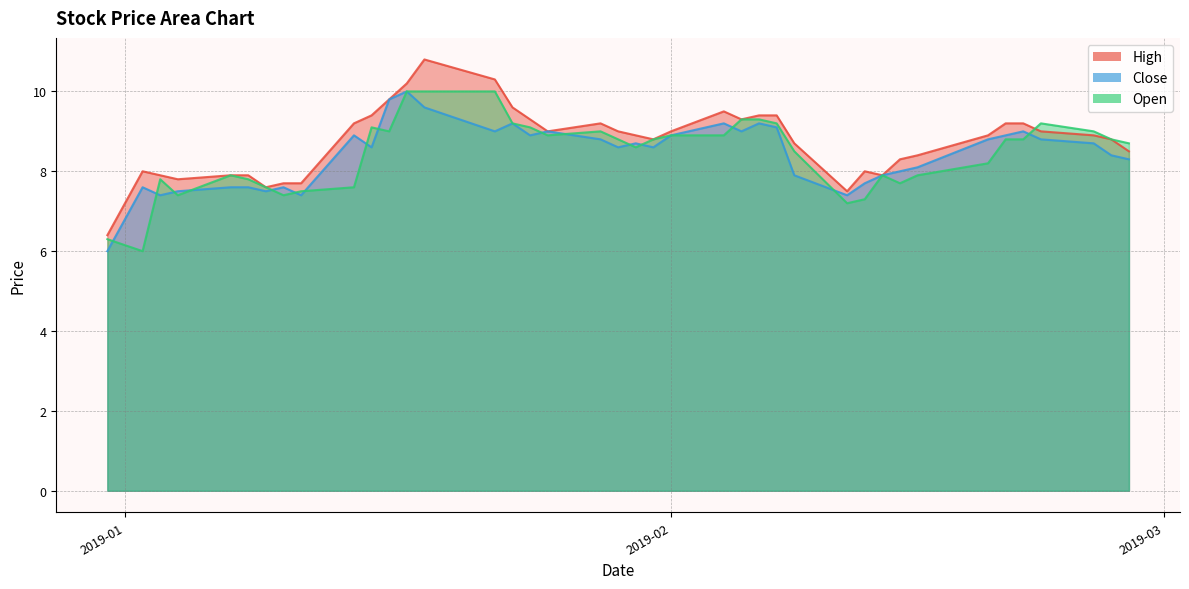

What is the value of the Close point at the 21st from the left?

8.7